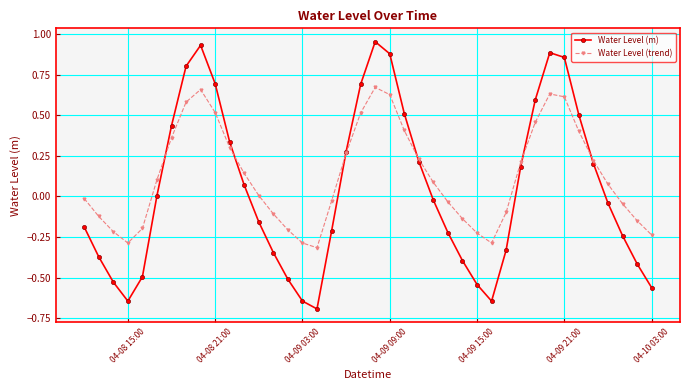

True or false: Water Level (trend) has more than 2 points higher than both neighbors.

True